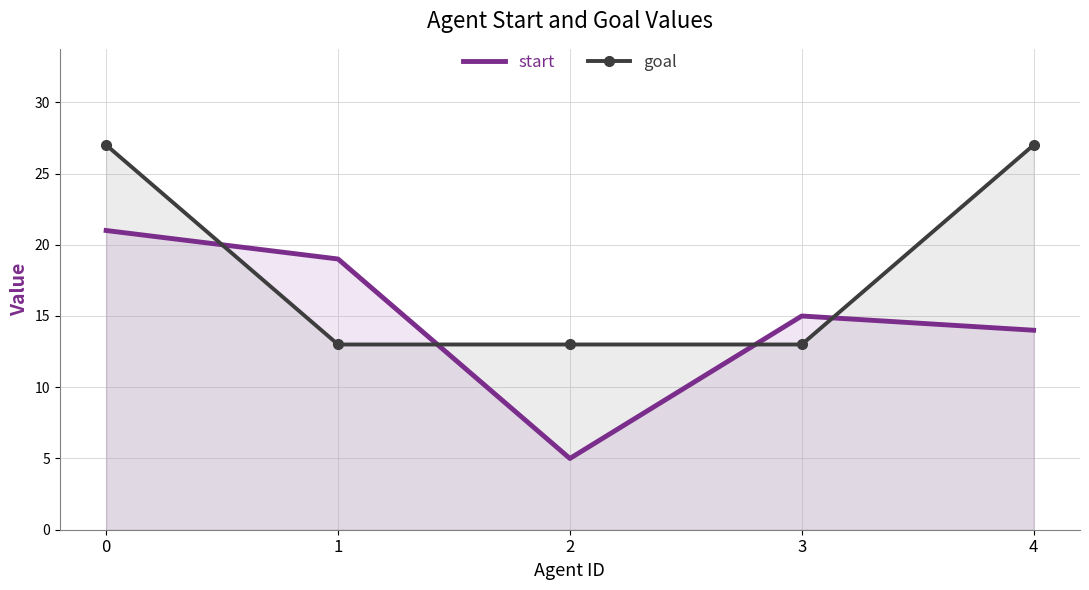

What is the value of the goal point at the 5th from the left?

27